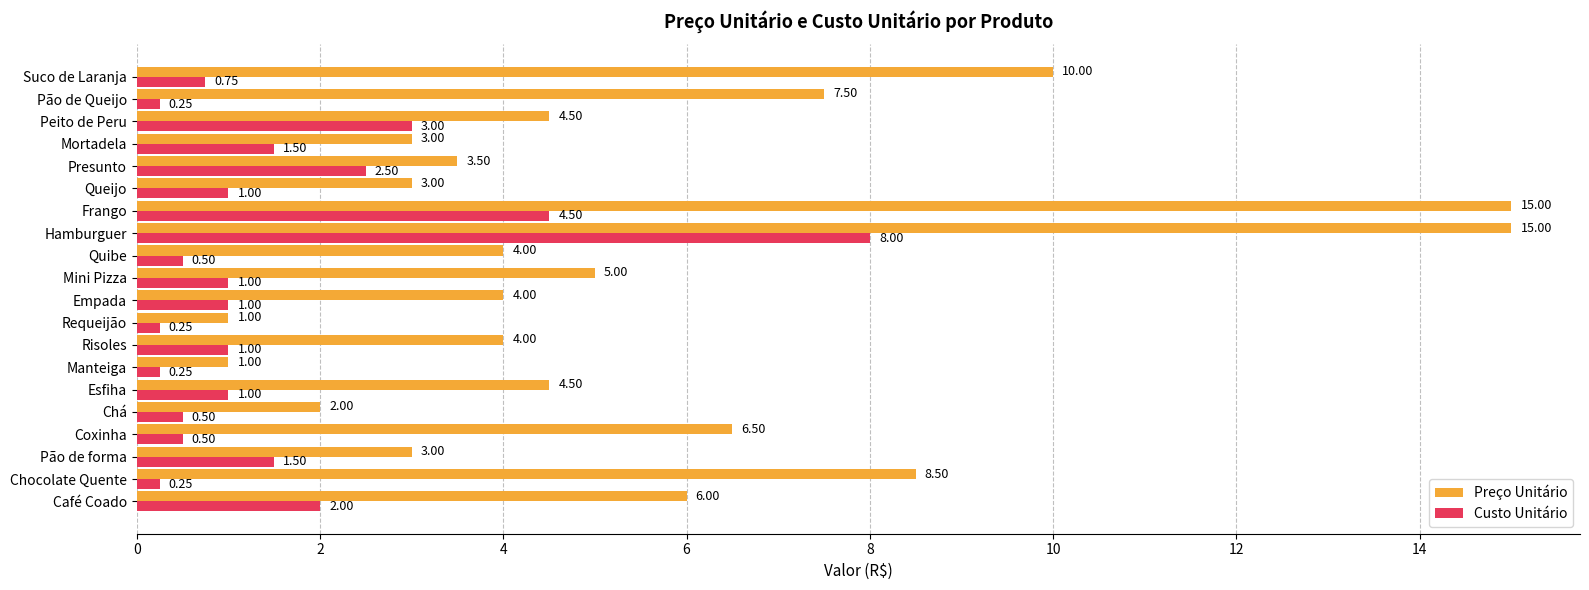

What is the average value of the Custo Unitário series?

1.6